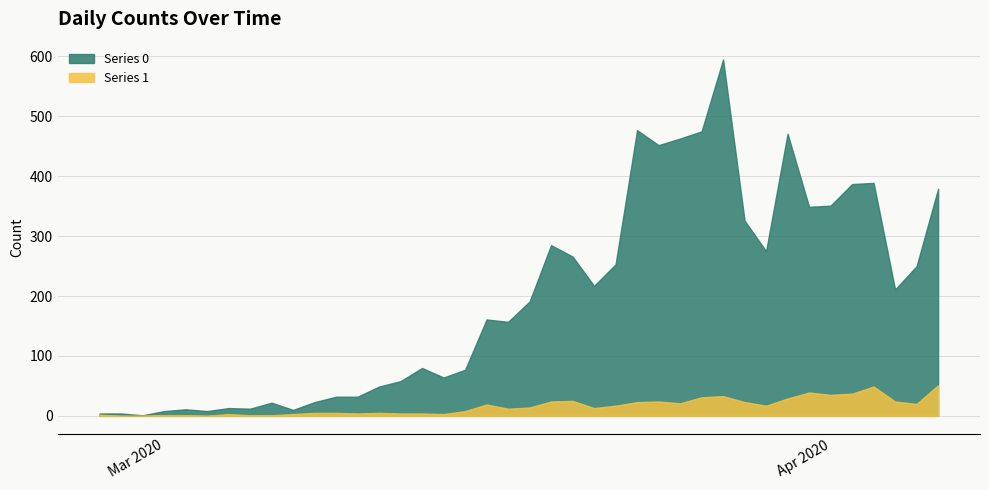

The Series 0 series shows 244 at 2020-03-18. True or false?

False